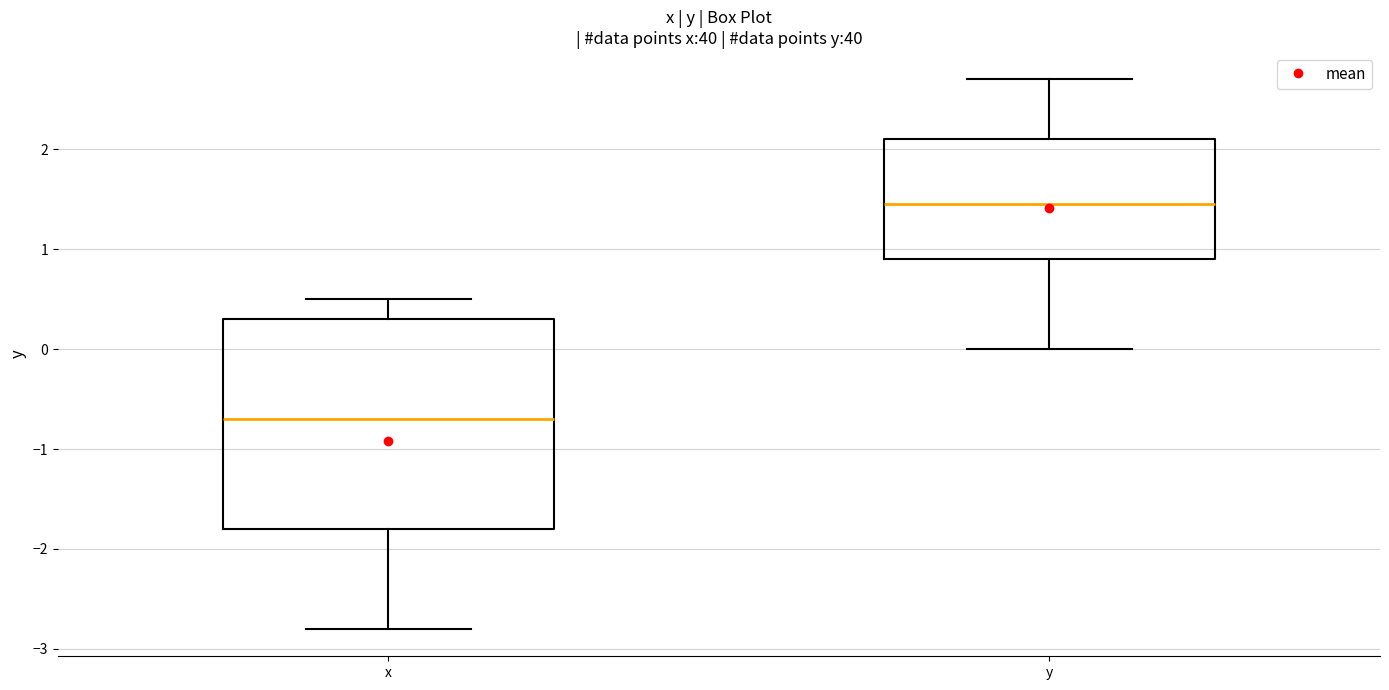

Reading left to right, transcribe this box plot: for each box, give where its median line is, the range the box spans, and where its two whiskers end, as read against the y-axis. The values are not printed on the chart, so give them approximately, as read against the axis.

x: median -0.7, box -1.8 to 0.3, whiskers -2.8 to 0.5
y: median 1.5, box 0.9 to 2.1, whiskers 0.0 to 2.7